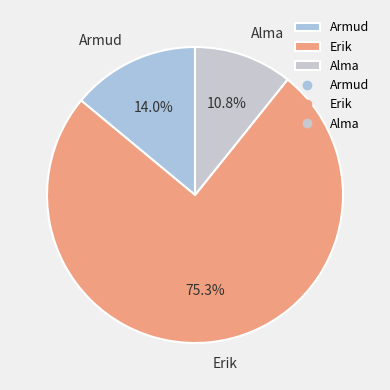

Count the number of slices in the pie.

3